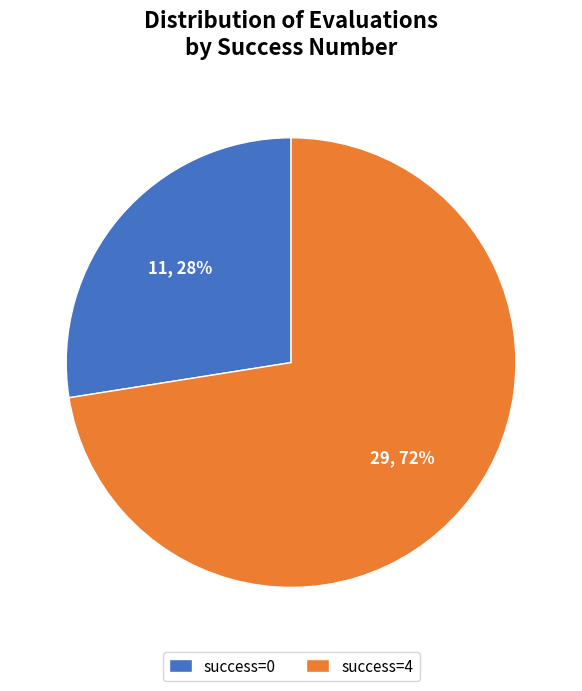

Which slice represents more than half of the pie?

success=4